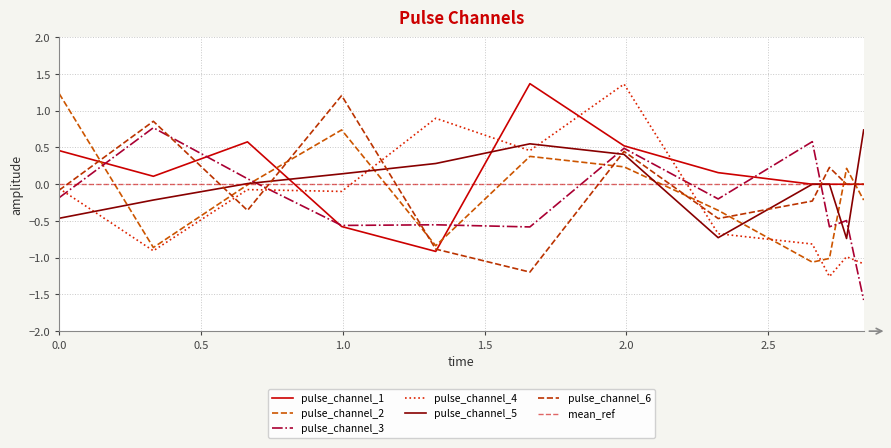

Is it true that pulse_channel_2 equals -1.1 at 2.6551661491394043?

True